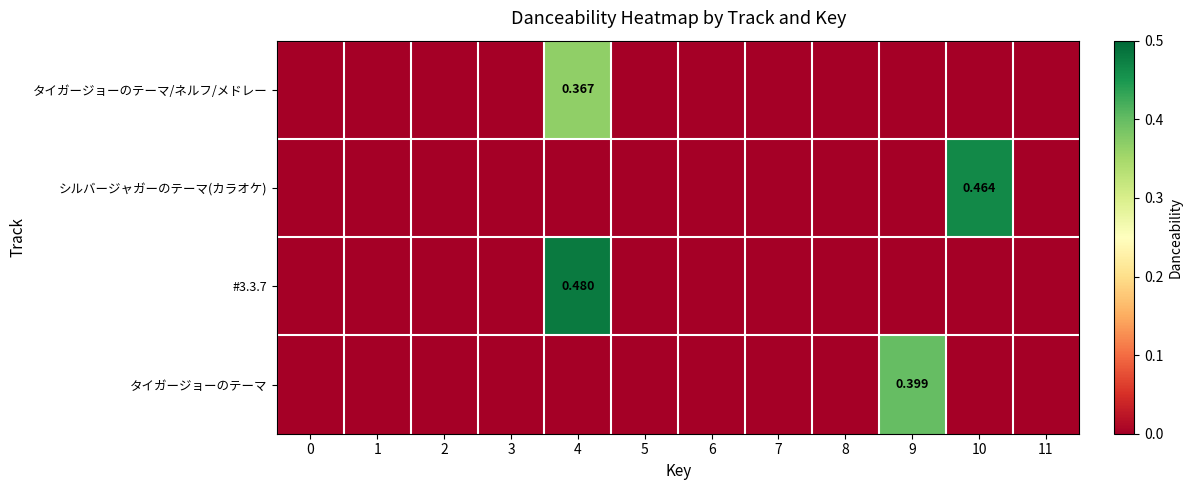

What is the sum of all タイガージョーのテーマ values?

0.4